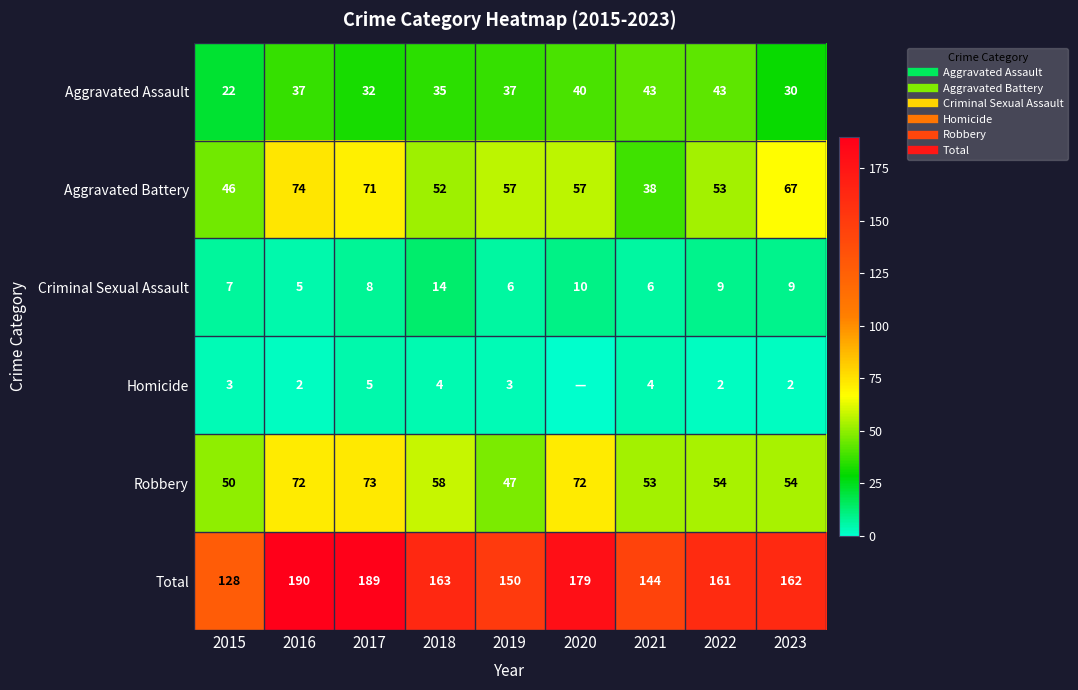

Is it true that Total equals 86 at 2019?

False